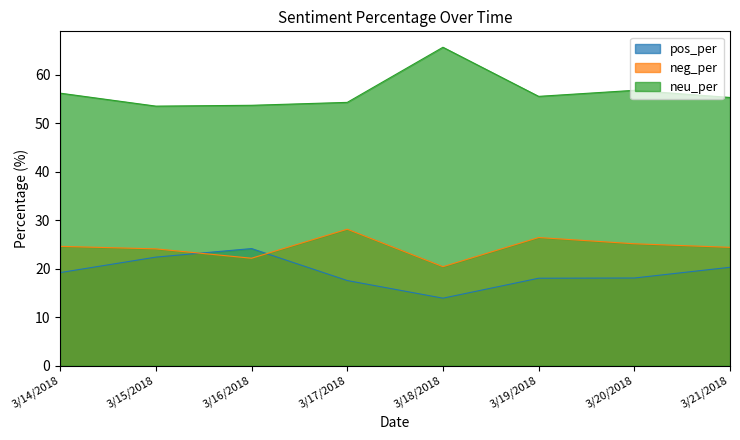

What are all the series names shown in the legend?

pos_per, neg_per, neu_per